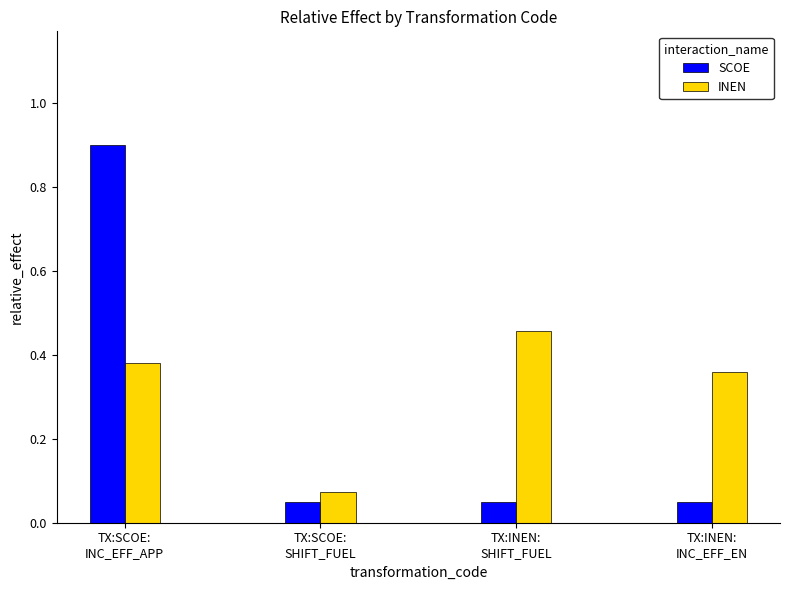

True or false: SCOE has a value of 0.0 at TX:INEN:
SHIFT_FUEL.

False